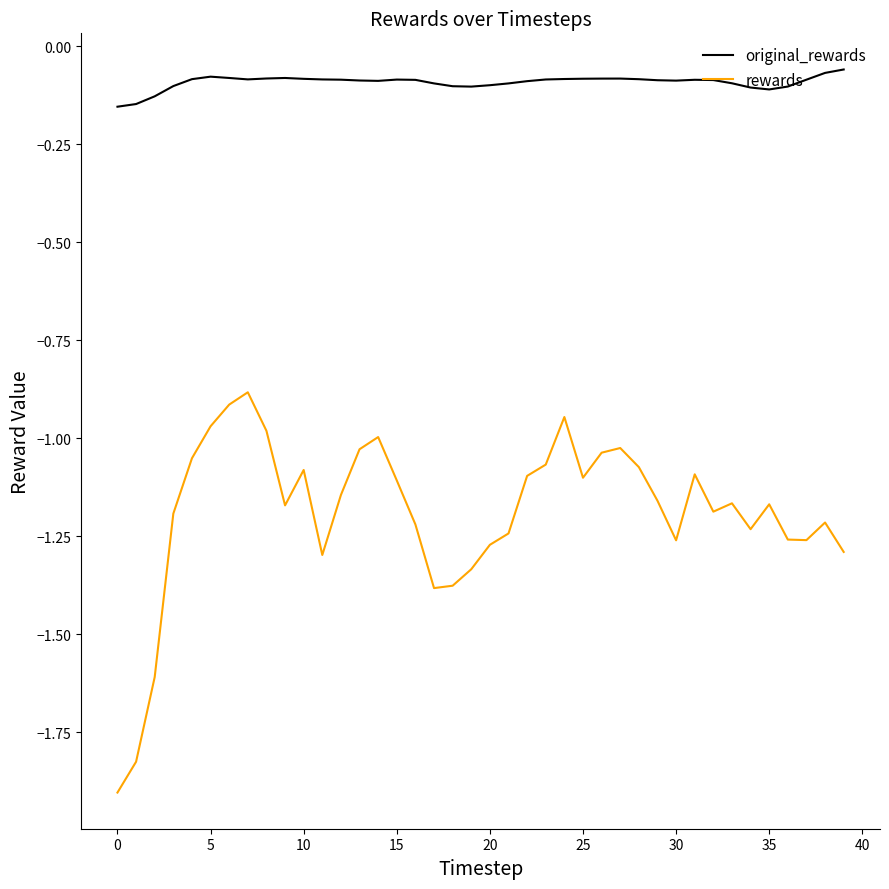

Which series has the largest total across all categories?

original_rewards